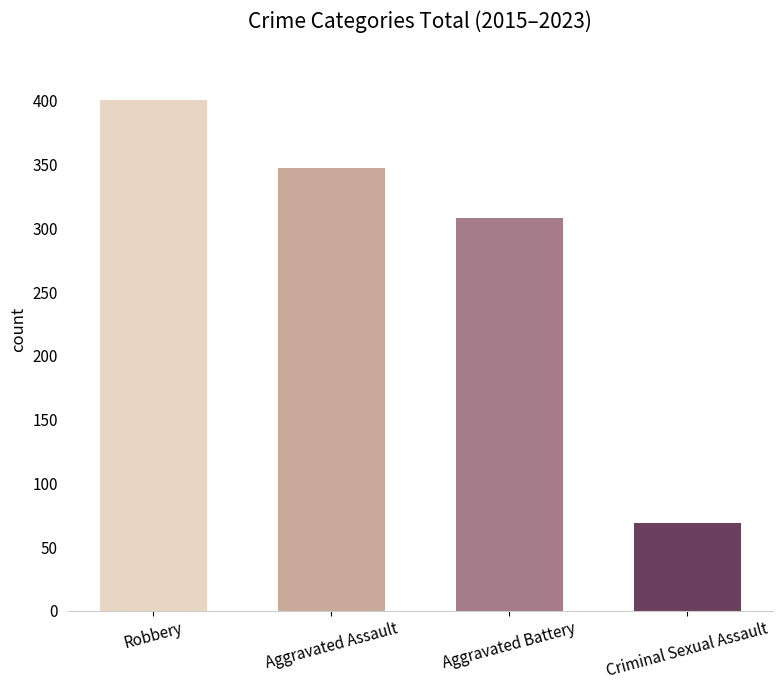

What is the sum of the values at Aggravated Battery and Aggravated Assault?

655